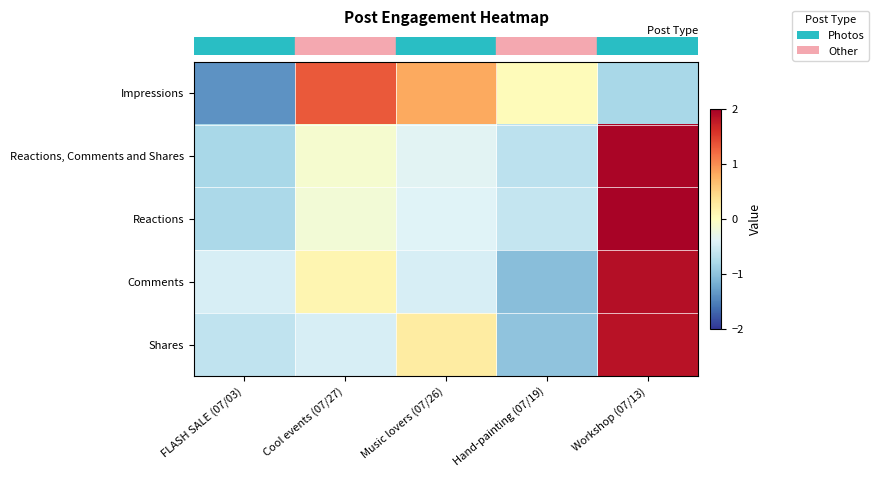

Reading left to right, list all the values displayed in this chart.

row_0: -1.4	1.3	0.8	0.0	-0.8
row_1: -0.8	-0.1	-0.4	-0.7	1.9
row_2: -0.8	-0.2	-0.4	-0.6	2.0
row_3: -0.5	0.1	-0.5	-1.0	1.9
row_4: -0.6	-0.5	0.2	-1.0	1.8